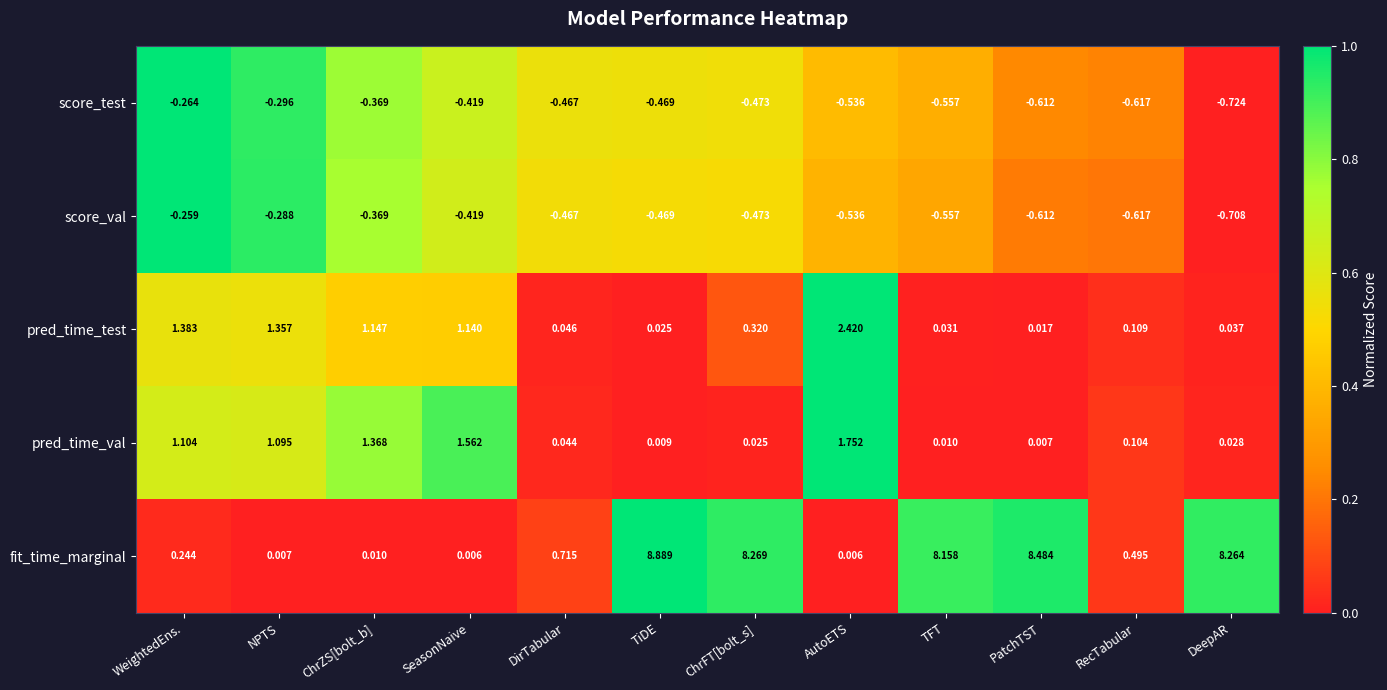

At which category is the sum across all series the highest?

TiDE